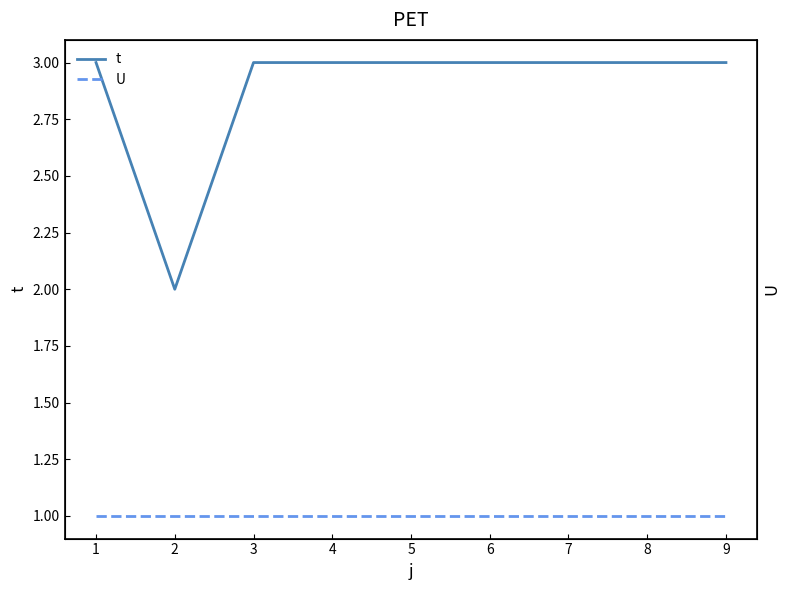

The U series shows 0 at 1. True or false?

False